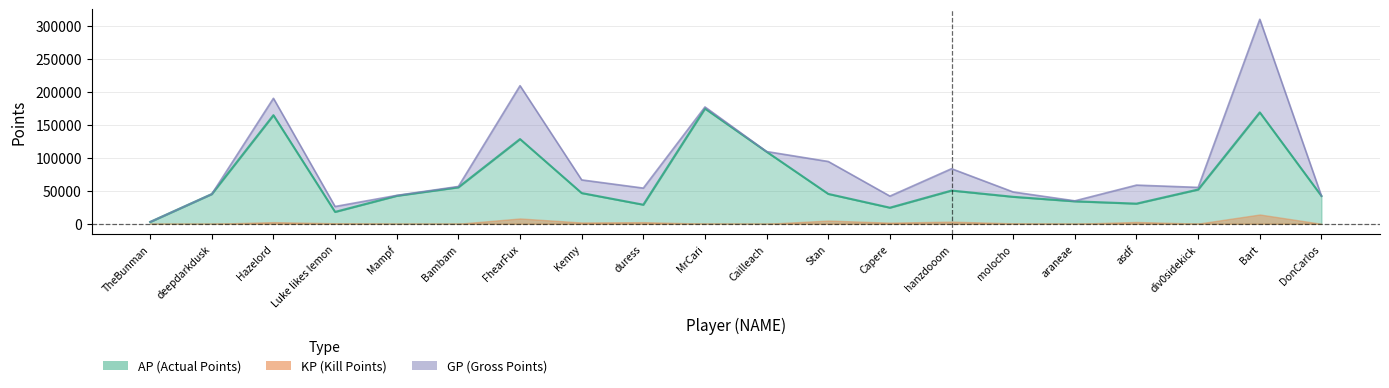

What is the total value across all series at araneae?

68833